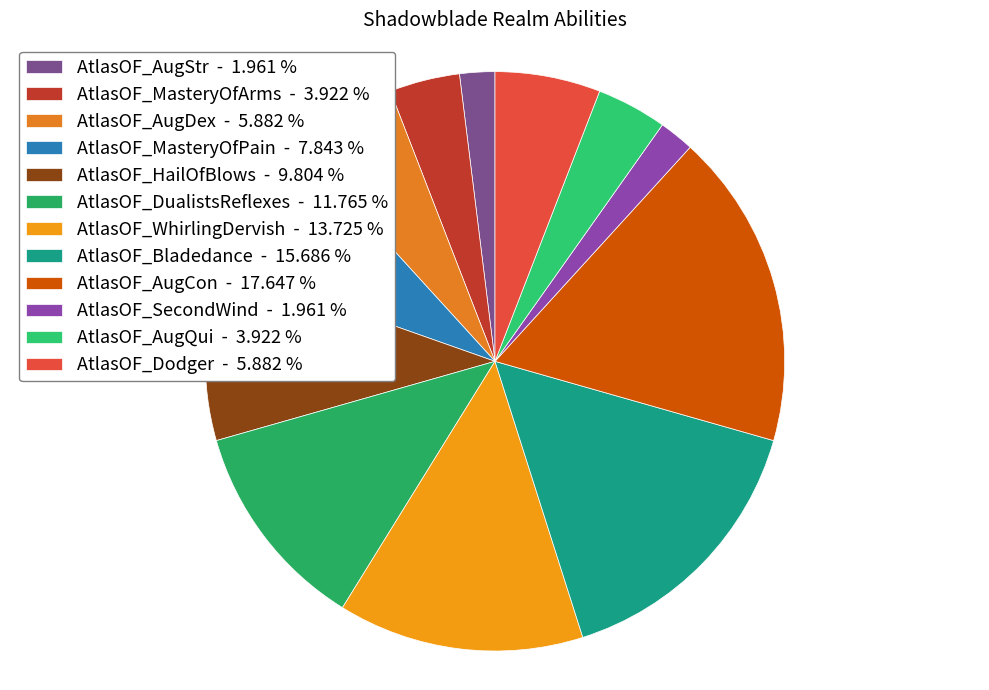

Combined, do AtlasOF_SecondWind and AtlasOF_WhirlingDervish account for over 50%?

No